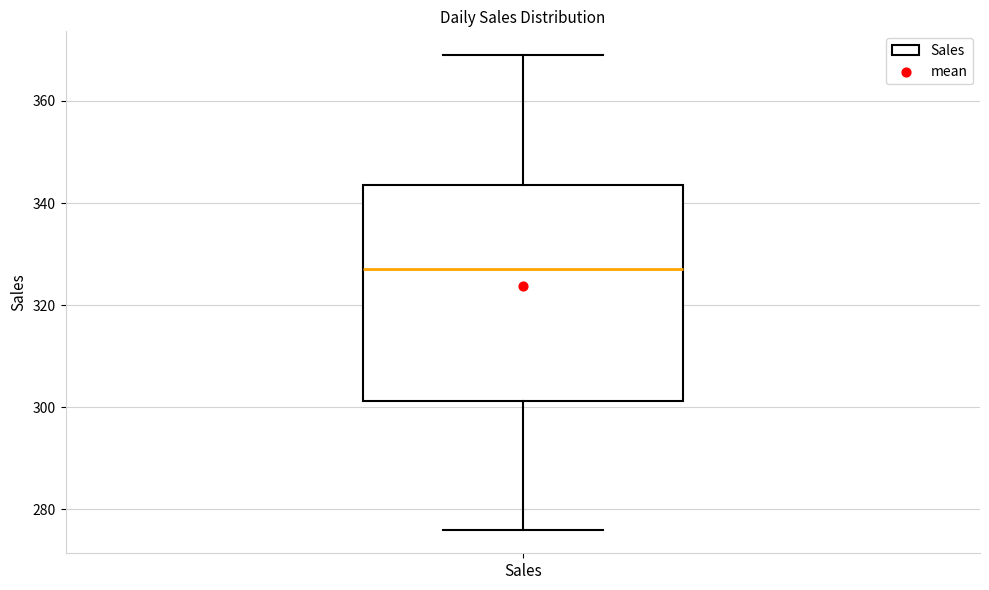

Where does the upper whisker of the box for Sales end on the y-axis? The values are not printed on the chart, so give them approximately, as read against the axis.

370